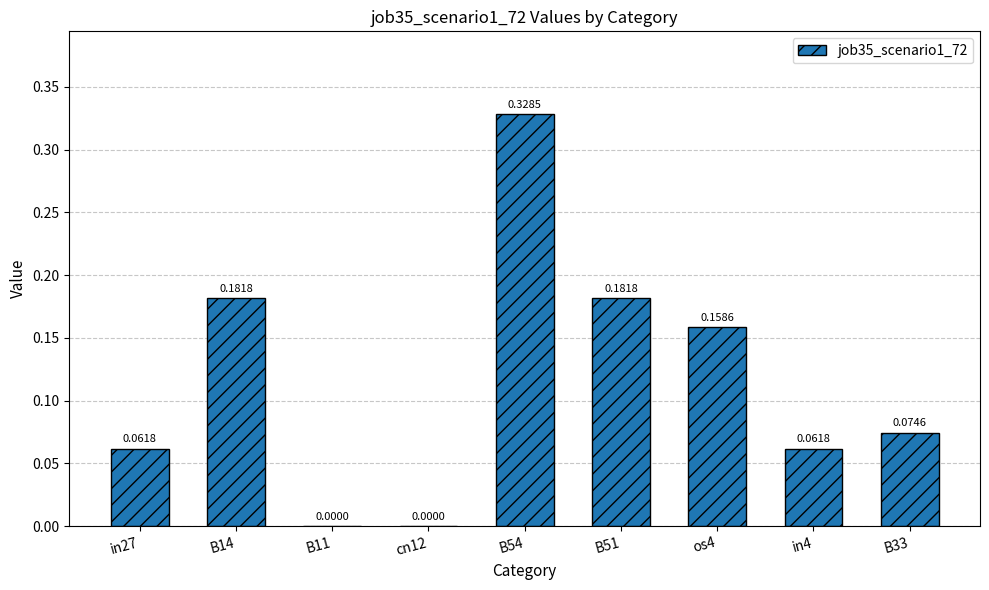

What is the sum of all values?

1.0